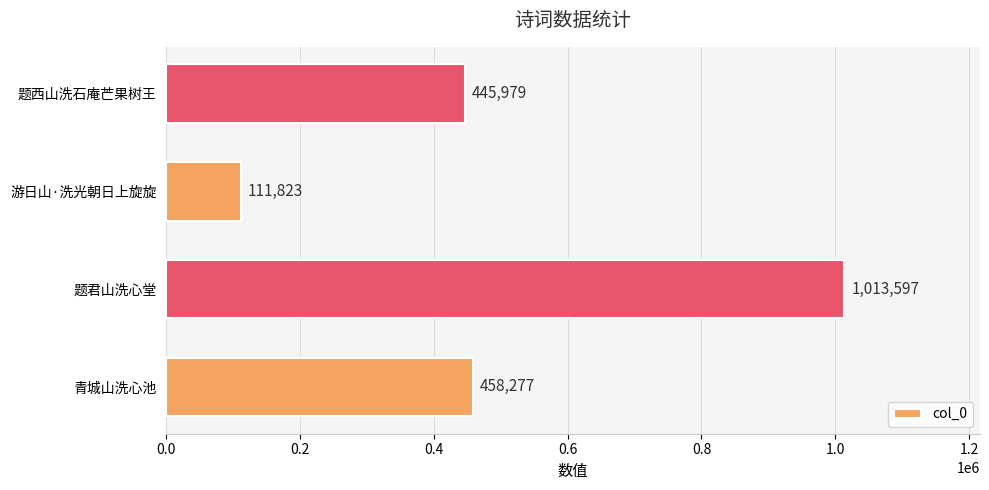

How many categories are shown in the chart?

4